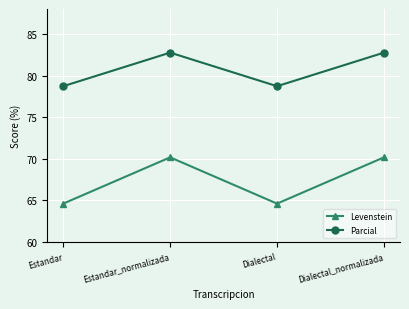

Read the Parcial value at Dialectal_normalizada.

82.8